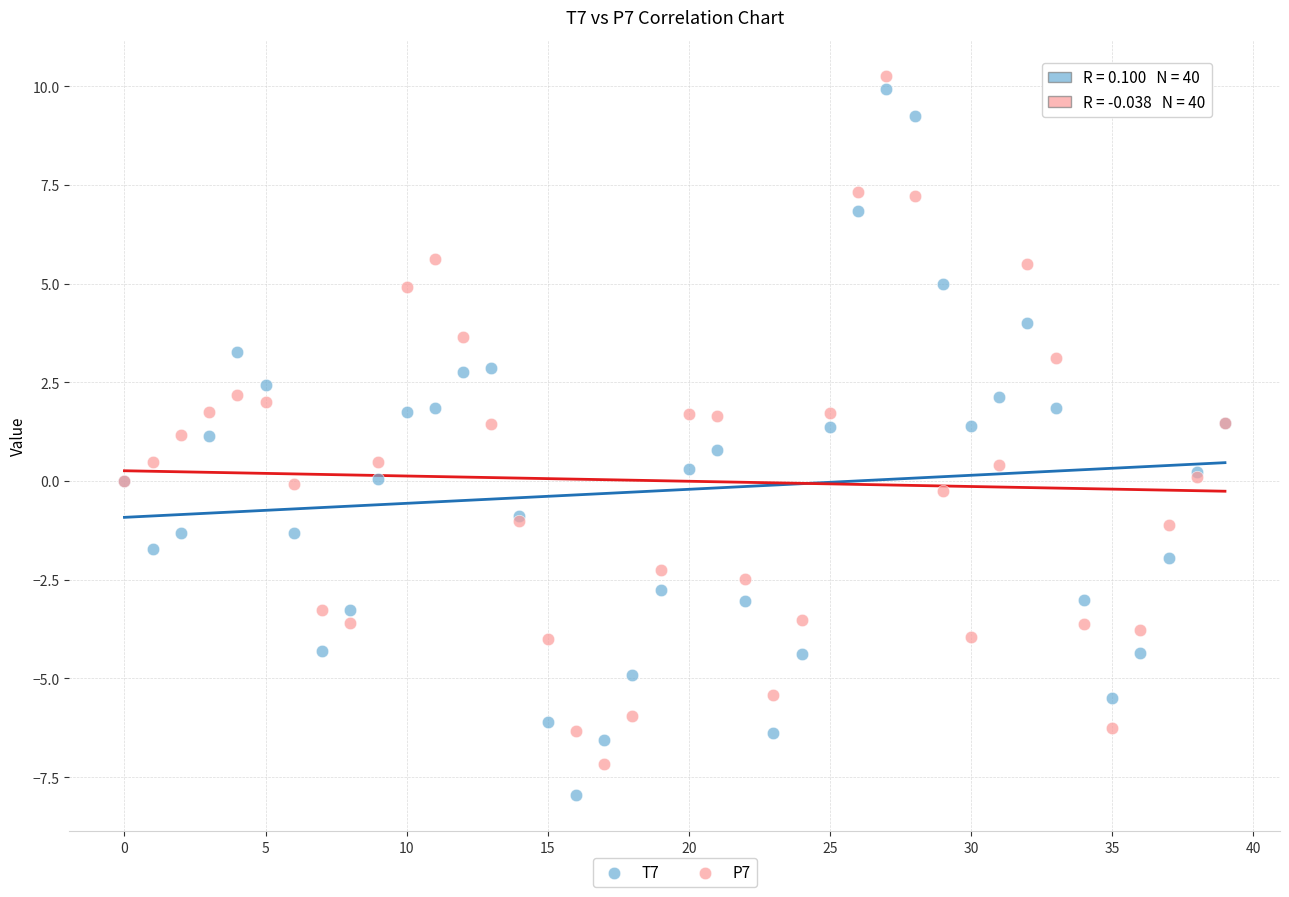

Which series reaches the maximum Y coordinate?

P7